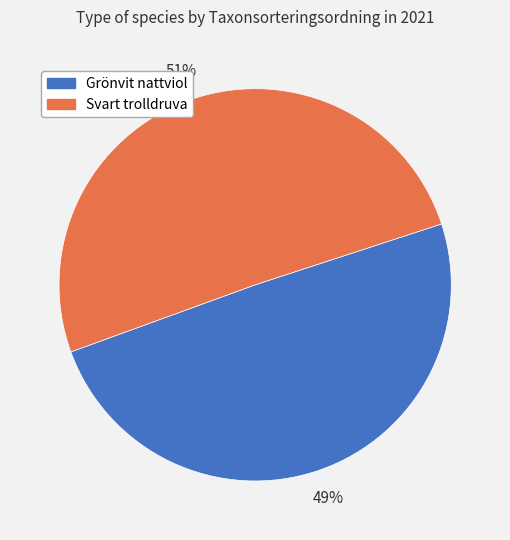

Which has a higher value, Svart trolldruva or Grönvit nattviol?

Svart trolldruva